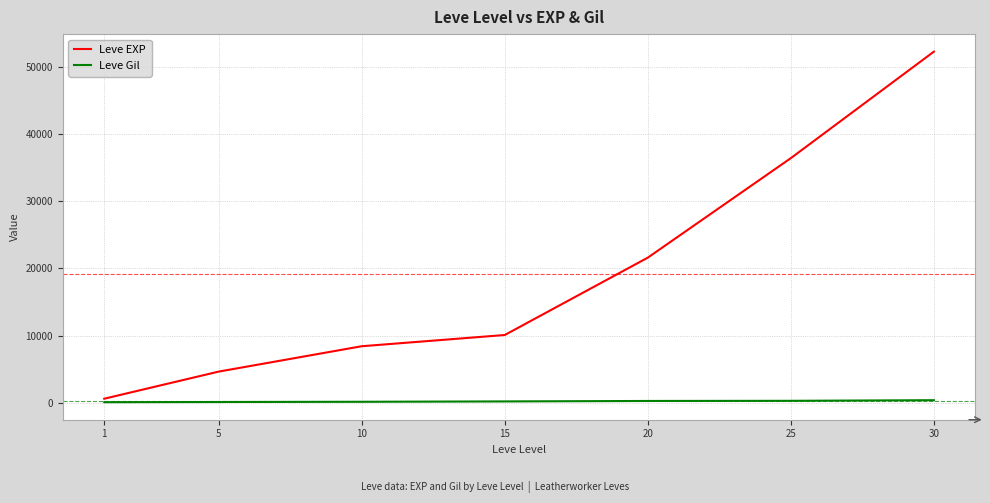

List the labels in order of Leve EXP value, largest first.

30, 25, 20, 15, 10, 5, 1